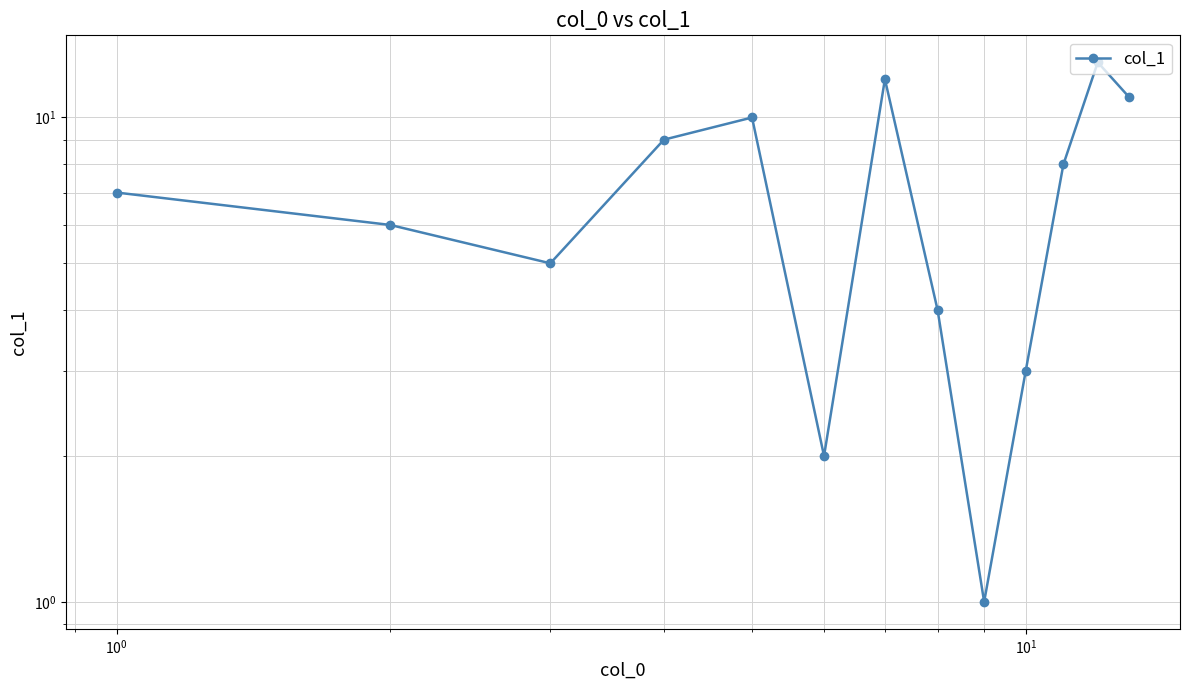

What is the difference between the second highest and minimum values?

11